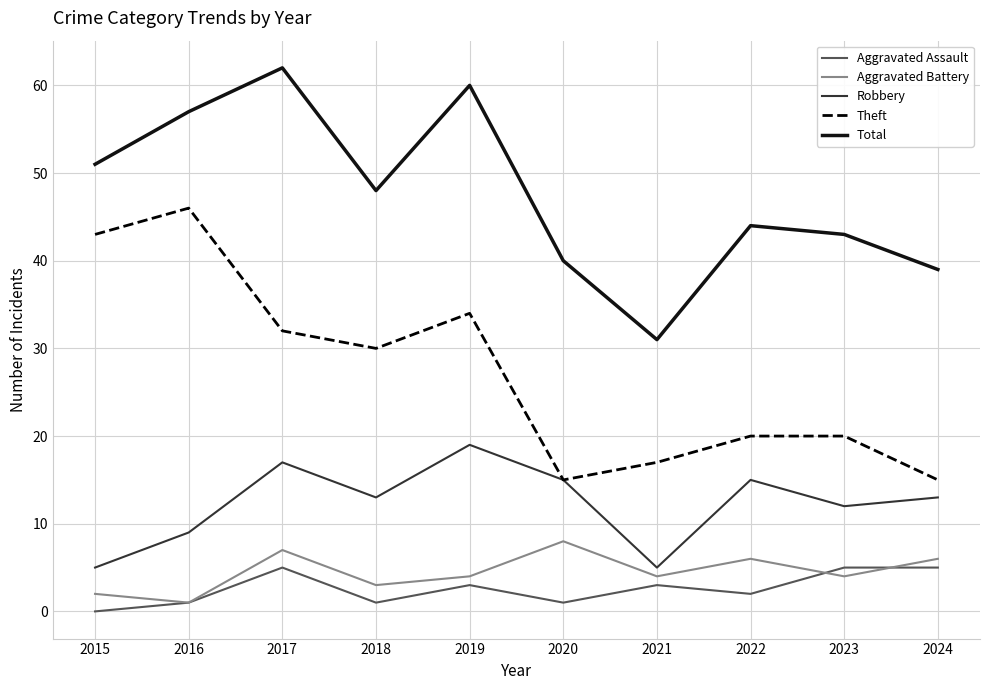

Which series ends up on top after the final intersection of Aggravated Battery and Aggravated Assault?

Aggravated Battery